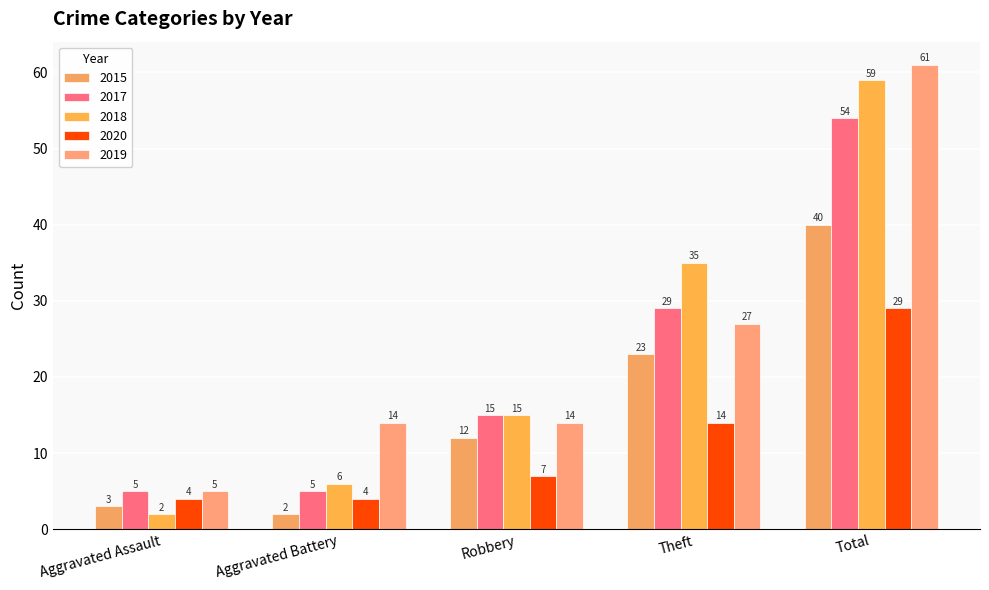

What is the sum of the 2020 values at Theft and Aggravated Assault?

18